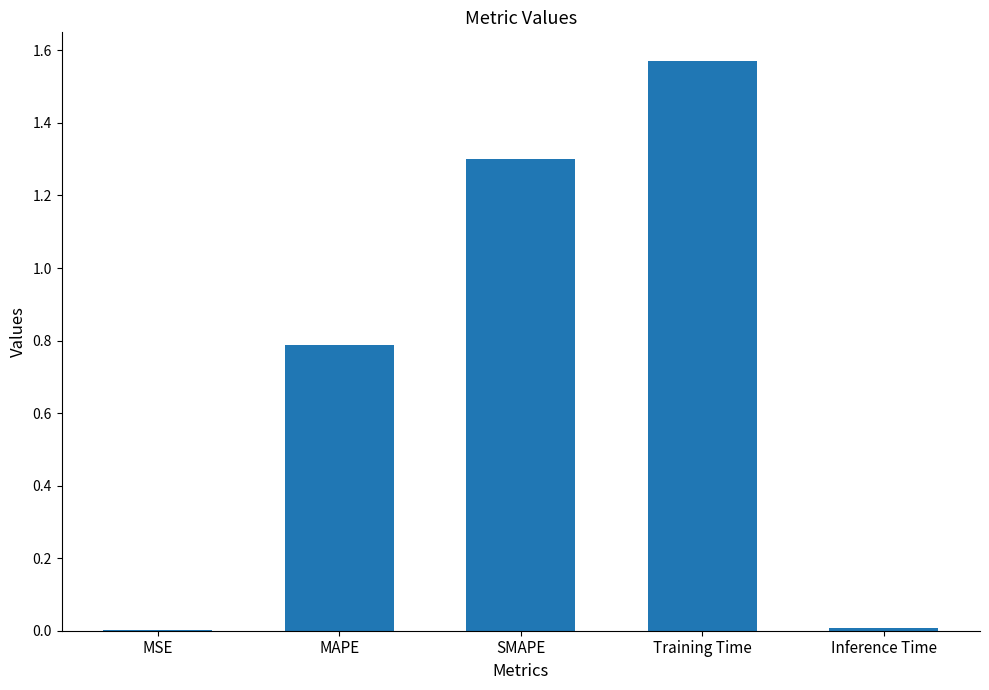

Between MSE and Training Time, which is larger?

Training Time